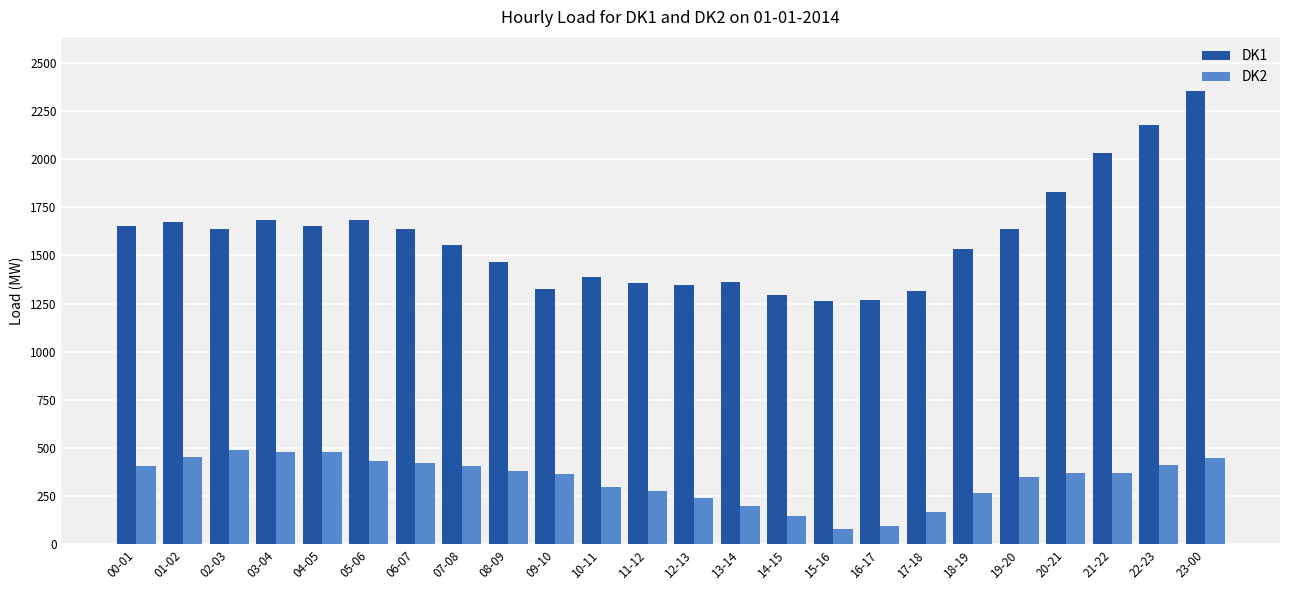

What is the label of the 17th bar from the left?

16-17